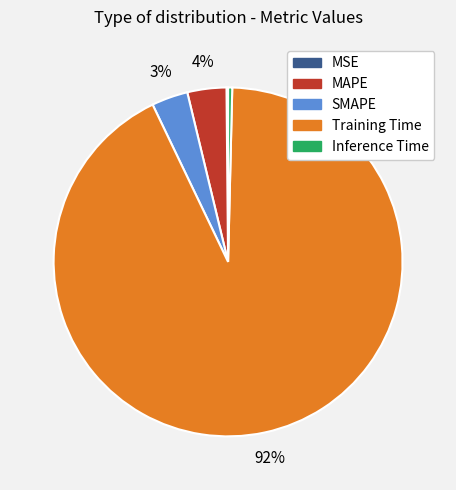

Which category has the biggest portion of the pie?

Training Time